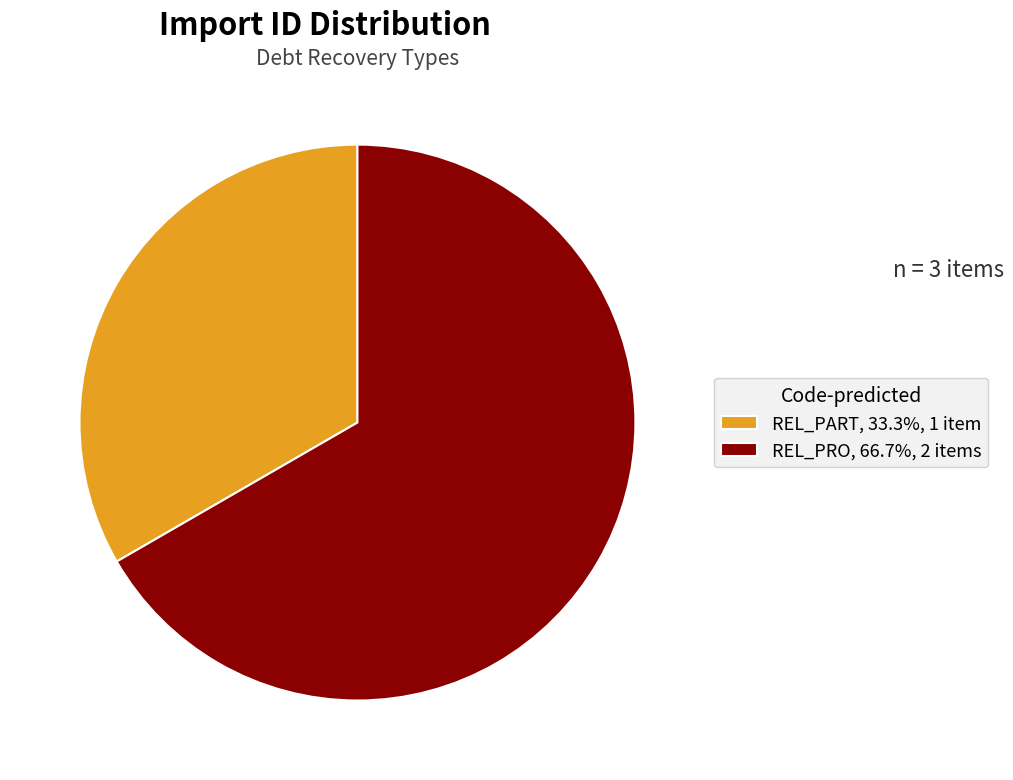

How many slices are in this pie chart?

2